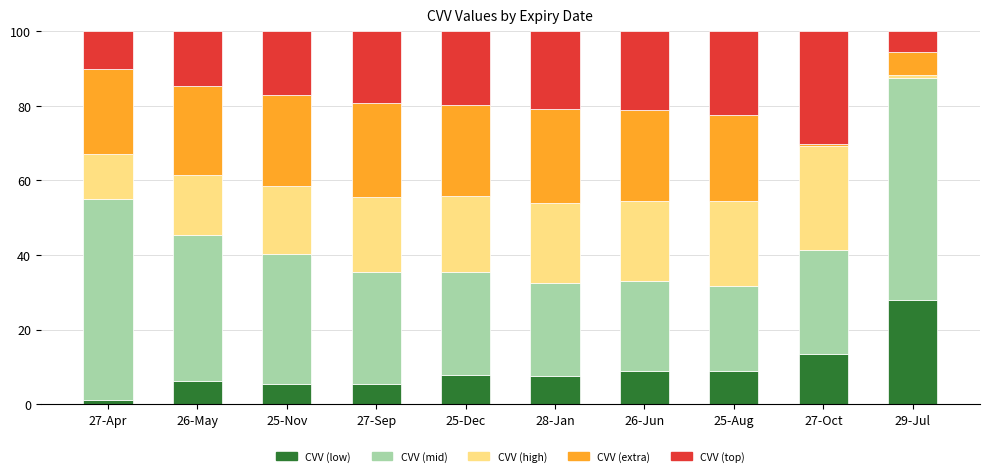

At which label does CVV (low) reach its minimum?

27-Apr